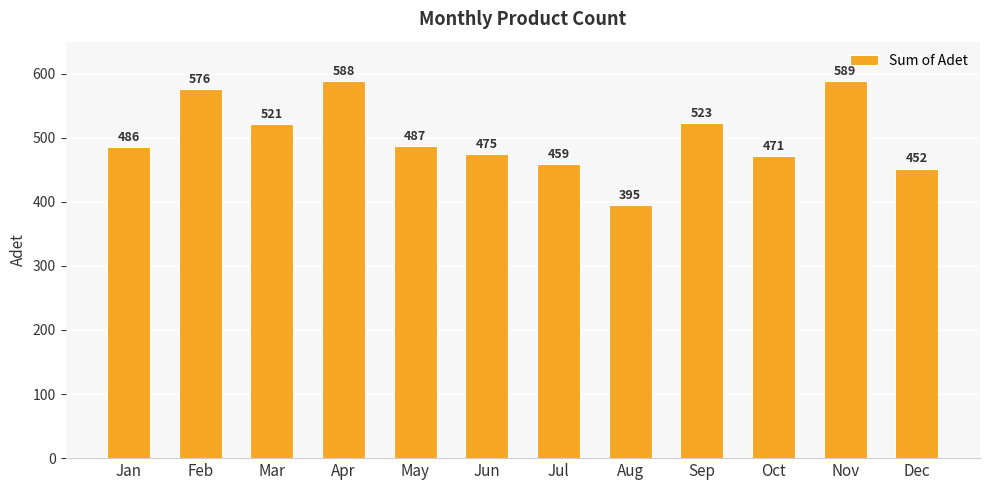

How many bars are there in total?

12